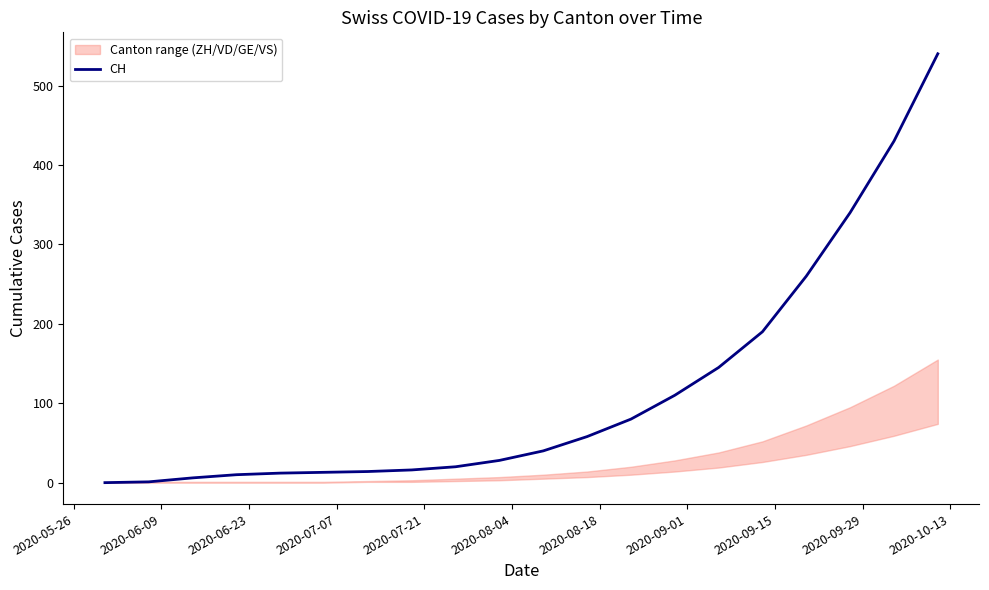

Between 2020-08-18 and 2020-08-04, which is larger?

2020-08-18